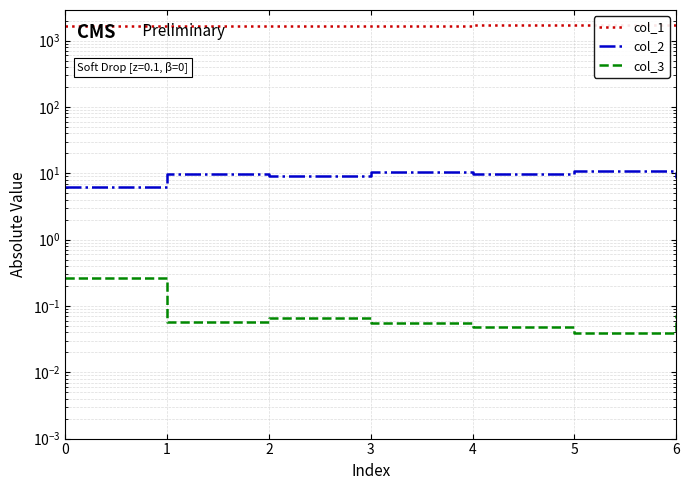

True or false: col_2 and col_1 intersect in this chart.

False